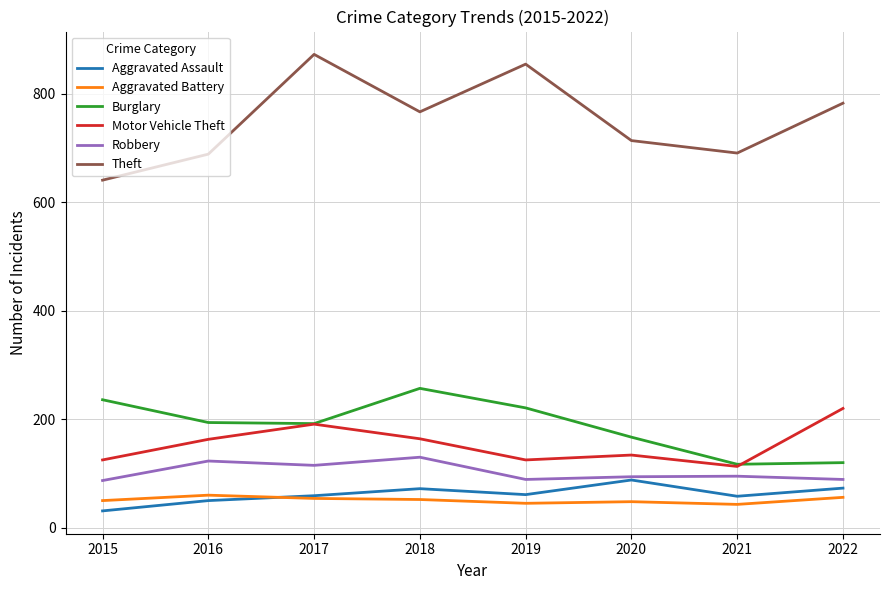

What is the minimum value shown in the chart?

31